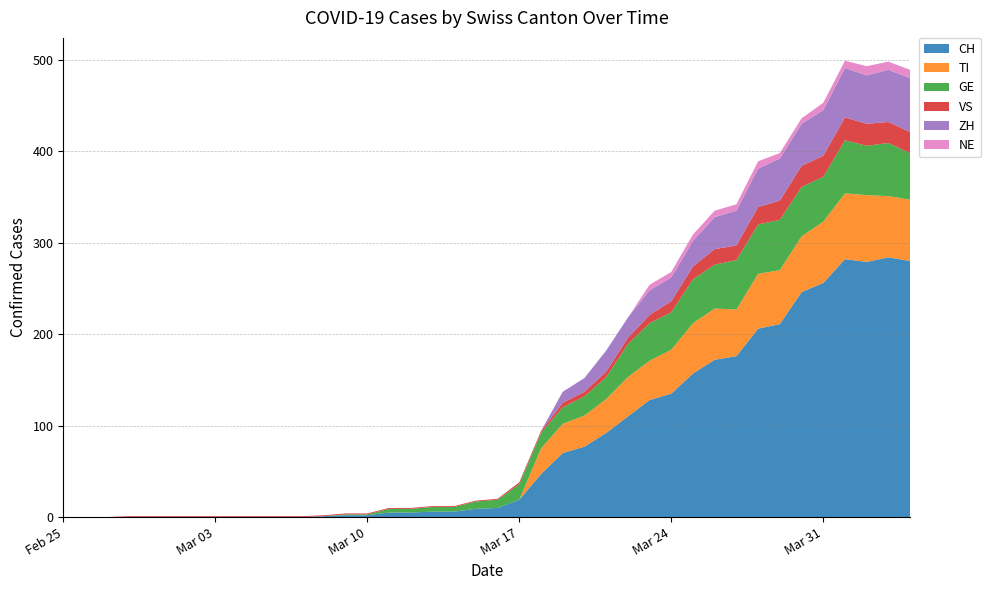

Reading left to right, transcribe all the data shown in this chart.

CH: 2020-02-25=0	2020-02-26=0	2020-02-27=0	2020-02-28=0	2020-02-29=0	2020-03-01=0	2020-03-02=0	2020-03-03=0	2020-03-04=0	2020-03-05=0	2020-03-06=0	2020-03-07=0	2020-03-08=1	2020-03-09=2	2020-03-10=2	2020-03-11=5	2020-03-12=5	2020-03-13=6	2020-03-14=6	2020-03-15=9	2020-03-16=10	2020-03-17=19	2020-03-18=47	2020-03-19=70	2020-03-20=77	2020-03-21=92	2020-03-22=110	2020-03-23=128	2020-03-24=135	2020-03-25=157	2020-03-26=172	2020-03-27=176	2020-03-28=206	2020-03-29=211	2020-03-30=246	2020-03-31=256	2020-04-01=282	2020-04-02=279	2020-04-03=284	2020-04-04=280
TI: 2020-02-25=0	2020-02-26=0	2020-02-27=0	2020-02-28=0	2020-02-29=0	2020-03-01=0	2020-03-02=0	2020-03-03=0	2020-03-04=0	2020-03-05=0	2020-03-06=0	2020-03-07=0	2020-03-08=0	2020-03-09=0	2020-03-10=0	2020-03-11=0	2020-03-12=0	2020-03-13=0	2020-03-14=0	2020-03-15=0	2020-03-16=0	2020-03-17=0	2020-03-18=28	2020-03-19=32	2020-03-20=34	2020-03-21=37	2020-03-22=43	2020-03-23=43	2020-03-24=48	2020-03-25=55	2020-03-26=56	2020-03-27=51	2020-03-28=60	2020-03-29=59	2020-03-30=61	2020-03-31=67	2020-04-01=72	2020-04-02=73	2020-04-03=67	2020-04-04=67
GE: 2020-02-25=0	2020-02-26=0	2020-02-27=0	2020-02-28=0	2020-02-29=0	2020-03-01=0	2020-03-02=0	2020-03-03=0	2020-03-04=0	2020-03-05=0	2020-03-06=0	2020-03-07=0	2020-03-08=0	2020-03-09=1	2020-03-10=1	2020-03-11=4	2020-03-12=4	2020-03-13=5	2020-03-14=5	2020-03-15=8	2020-03-16=9	2020-03-17=17	2020-03-18=17	2020-03-19=18	2020-03-20=21	2020-03-21=24	2020-03-22=36	2020-03-23=41	2020-03-24=41	2020-03-25=48	2020-03-26=48	2020-03-27=54	2020-03-28=54	2020-03-29=55	2020-03-30=54	2020-03-31=49	2020-04-01=58	2020-04-02=54	2020-04-03=58	2020-04-04=51
VS: 2020-02-25=0	2020-02-26=0	2020-02-27=0	2020-02-28=1	2020-02-29=1	2020-03-01=1	2020-03-02=1	2020-03-03=1	2020-03-04=1	2020-03-05=1	2020-03-06=1	2020-03-07=1	2020-03-08=1	2020-03-09=1	2020-03-10=1	2020-03-11=1	2020-03-12=1	2020-03-13=1	2020-03-14=1	2020-03-15=1	2020-03-16=1	2020-03-17=2	2020-03-18=2	2020-03-19=5	2020-03-20=5	2020-03-21=6	2020-03-22=7	2020-03-23=9	2020-03-24=12	2020-03-25=14	2020-03-26=17	2020-03-27=16	2020-03-28=19	2020-03-29=21	2020-03-30=23	2020-03-31=23	2020-04-01=25	2020-04-02=24	2020-04-03=23	2020-04-04=23
ZH: 2020-02-25=0	2020-02-26=0	2020-02-27=0	2020-02-28=0	2020-02-29=0	2020-03-01=0	2020-03-02=0	2020-03-03=0	2020-03-04=0	2020-03-05=0	2020-03-06=0	2020-03-07=0	2020-03-08=0	2020-03-09=0	2020-03-10=0	2020-03-11=0	2020-03-12=0	2020-03-13=0	2020-03-14=0	2020-03-15=0	2020-03-16=0	2020-03-17=0	2020-03-18=0	2020-03-19=12	2020-03-20=15	2020-03-21=23	2020-03-22=22	2020-03-23=27	2020-03-24=26	2020-03-25=28	2020-03-26=35	2020-03-27=38	2020-03-28=42	2020-03-29=46	2020-03-30=46	2020-03-31=50	2020-04-01=54	2020-04-02=53	2020-04-03=57	2020-04-04=59
NE: 2020-02-25=0	2020-02-26=0	2020-02-27=0	2020-02-28=0	2020-02-29=0	2020-03-01=0	2020-03-02=0	2020-03-03=0	2020-03-04=0	2020-03-05=0	2020-03-06=0	2020-03-07=0	2020-03-08=0	2020-03-09=0	2020-03-10=0	2020-03-11=0	2020-03-12=0	2020-03-13=0	2020-03-14=0	2020-03-15=0	2020-03-16=0	2020-03-17=0	2020-03-18=0	2020-03-19=0	2020-03-20=0	2020-03-21=0	2020-03-22=0	2020-03-23=6	2020-03-24=6	2020-03-25=7	2020-03-26=7	2020-03-27=7	2020-03-28=8	2020-03-29=6	2020-03-30=6	2020-03-31=8	2020-04-01=8	2020-04-02=10	2020-04-03=9	2020-04-04=9